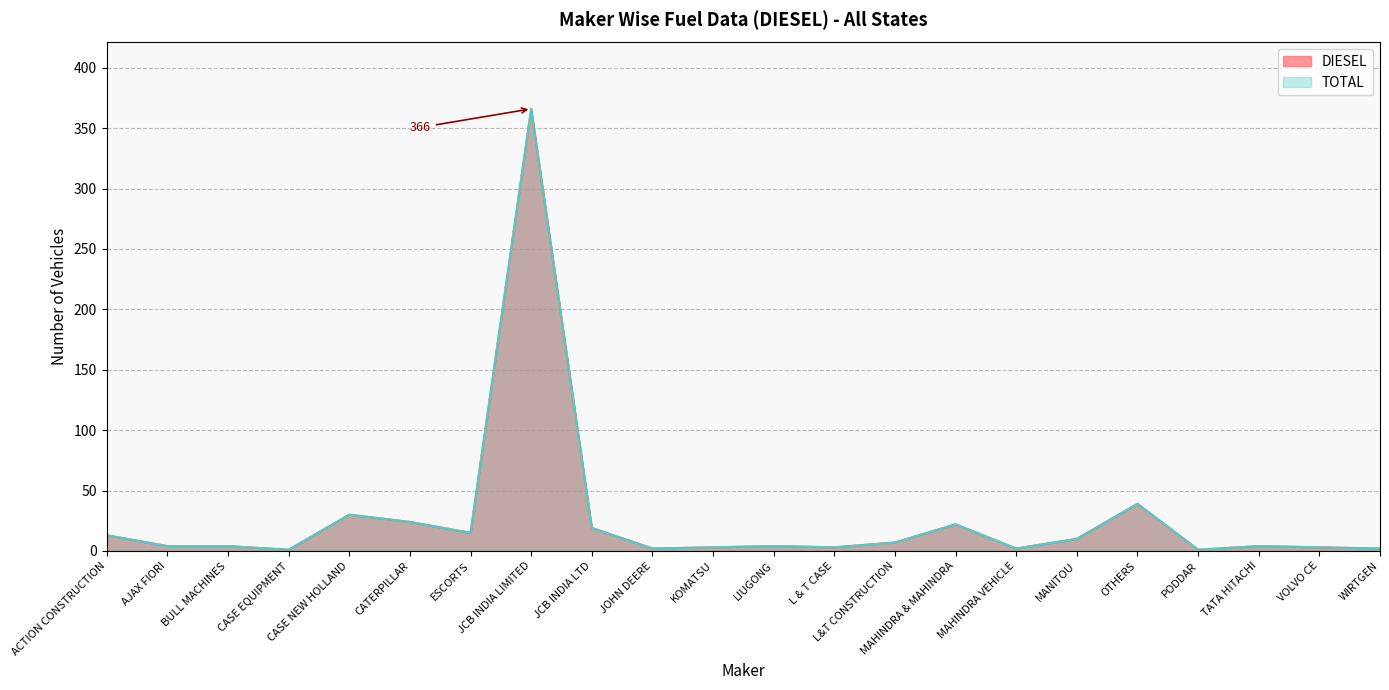

What is the label of the 16th point from the left?

MAHINDRA VEHICLE